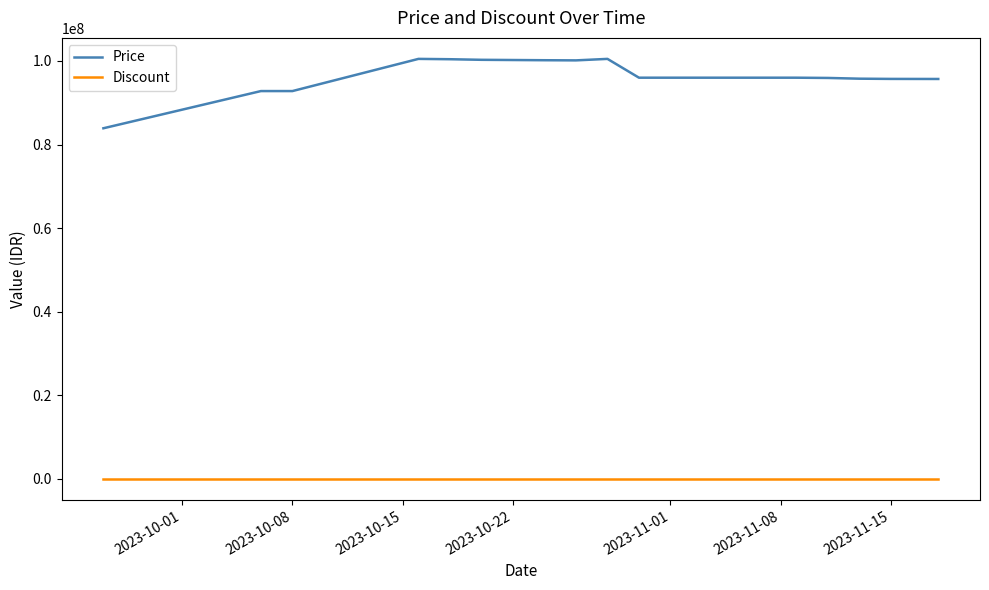

What is the difference between the second highest and second lowest values in the Price series?

7700000